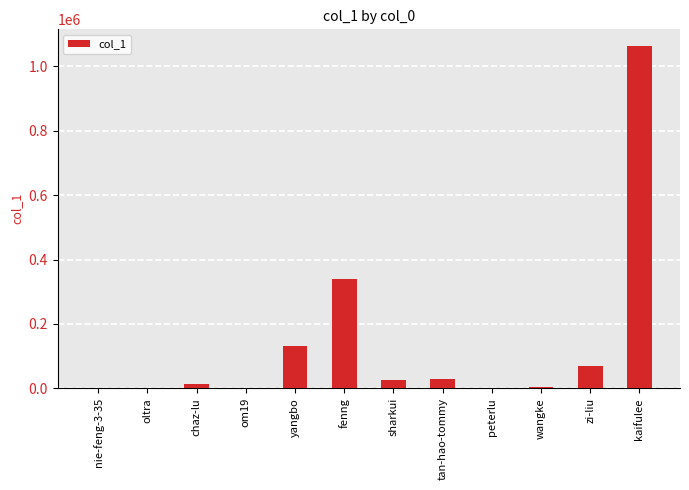

What is the maximum value shown in the chart?

1062311